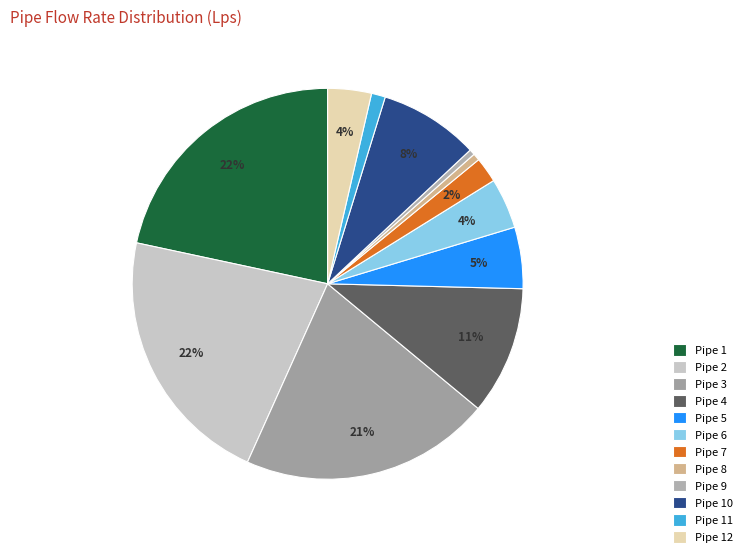

What percentage is the Pipe 7 slice, to the nearest percent?

2%